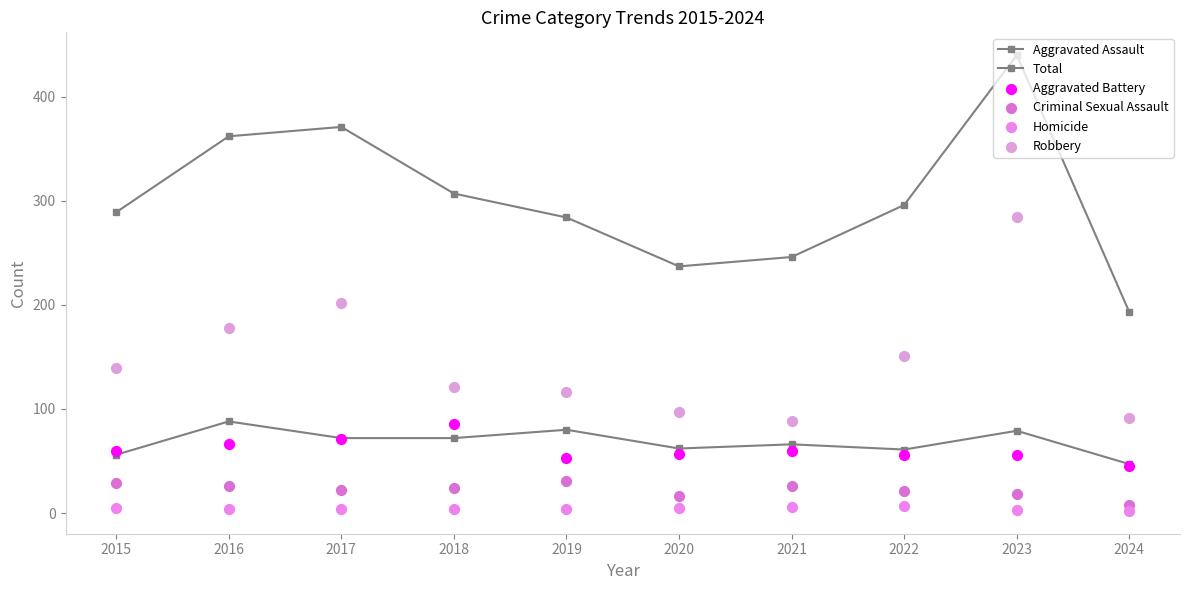

Which series contains the highest Y value?

Total